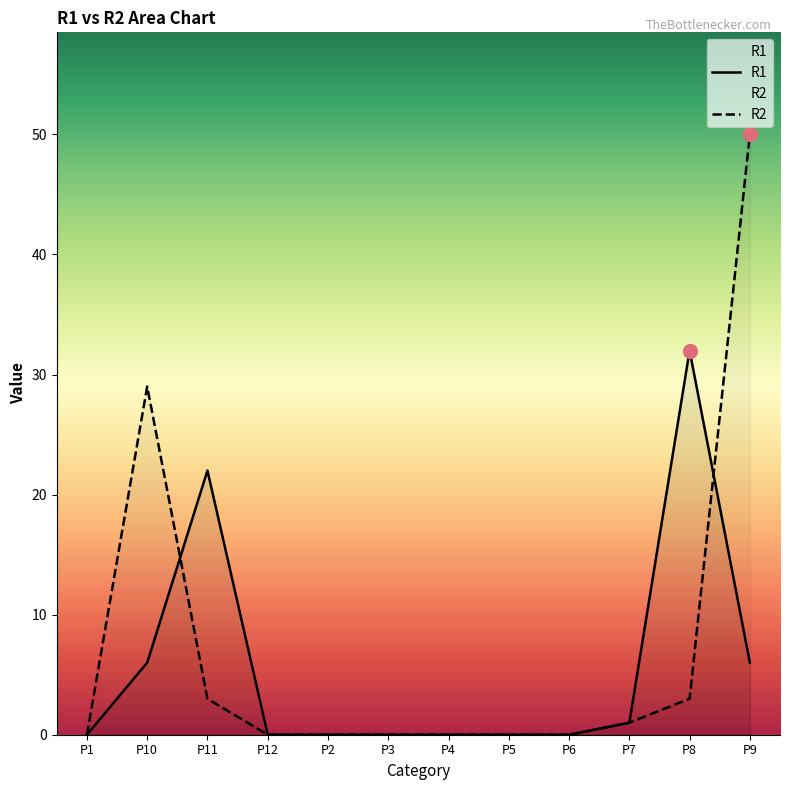

Where is R1 nearest to the value 16?

P11